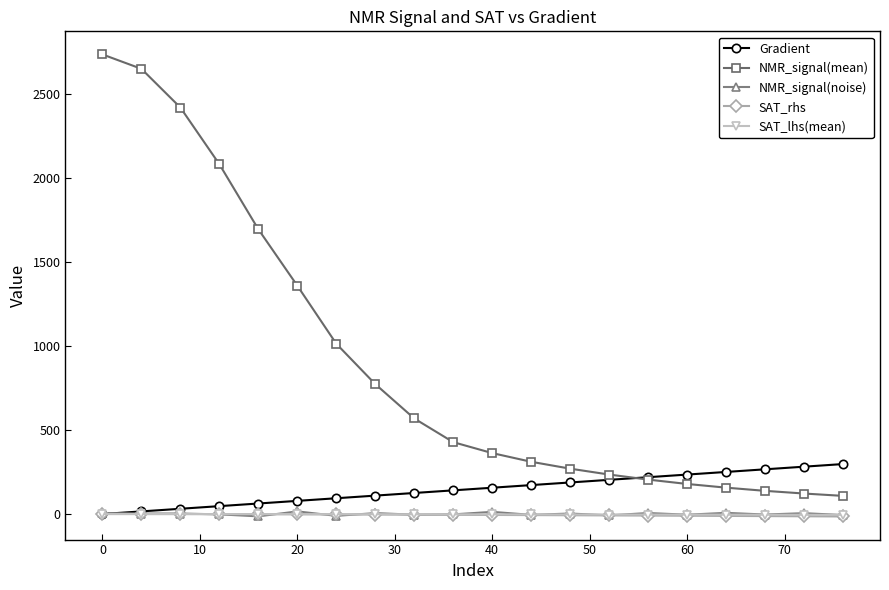

Which series has the widest spread of values?

NMR_signal(mean)